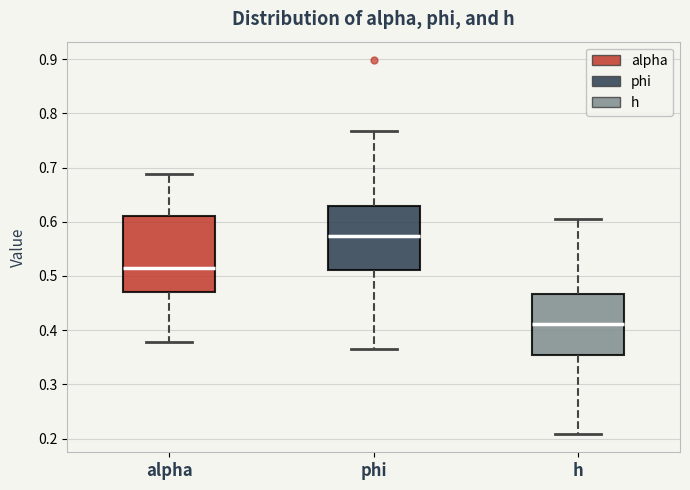

Reading left to right, read every box against the y-axis: the position of its median line, the range the box covers, and the ends of its whiskers. The values are not printed on the chart, so give them approximately, as read against the axis.

alpha: median 0.51, box 0.47 to 0.61, whiskers 0.38 to 0.69
phi: median 0.57, box 0.51 to 0.63, whiskers 0.37 to 0.77
h: median 0.41, box 0.36 to 0.47, whiskers 0.21 to 0.60